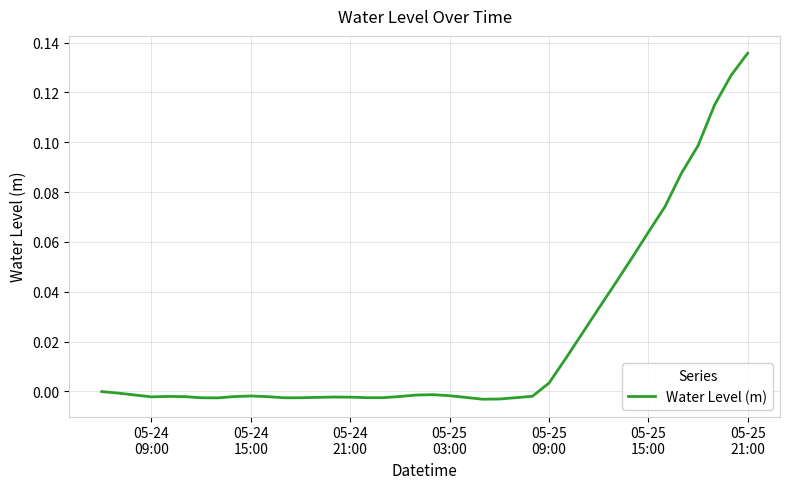

Reading left to right, list all the values displayed in this chart.

-0.0	-0.0	-0.0	-0.0	-0.0	-0.0	-0.0	-0.0	-0.0	-0.0	-0.0	-0.0	-0.0	-0.0	-0.0	-0.0	-0.0	-0.0	-0.0	-0.0	-0.0	-0.0	-0.0	-0.0	-0.0	-0.0	-0.0	0.0	0.0	0.0	0.0	0.0	0.1	0.1	0.1	0.1	0.1	0.1	0.1	0.1